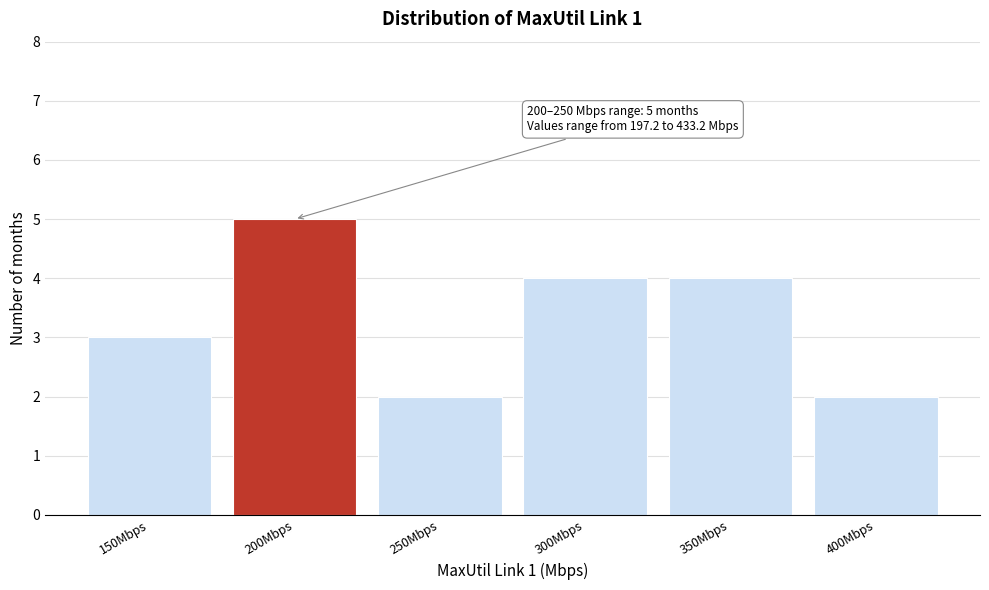

Reading right to left, what are all the values shown in this chart?

2	4	4	2	5	3